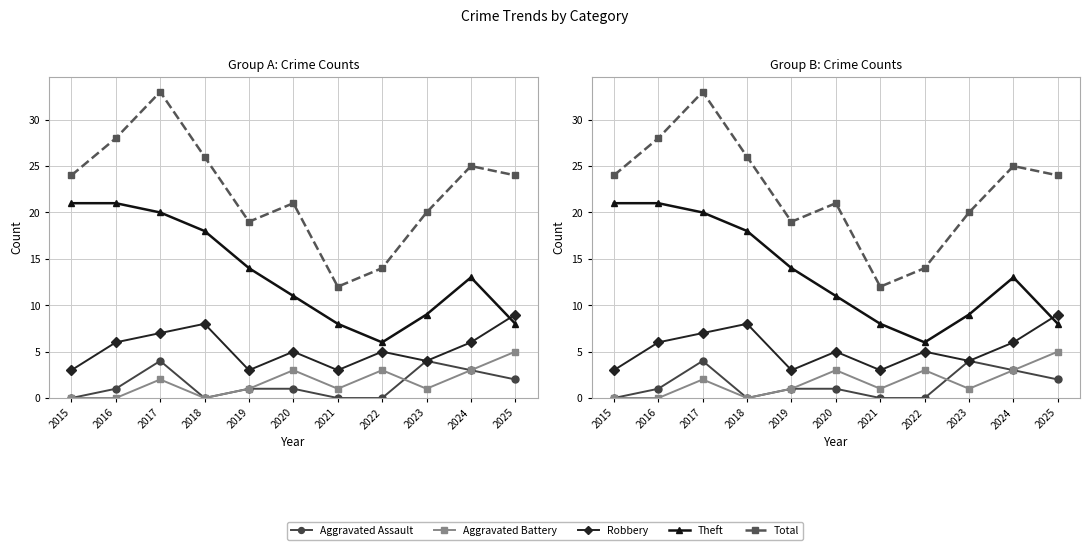

List the labels in order of Aggravated Battery value, smallest first.

2015, 2016, 2018, 2019, 2021, 2023, 2017, 2020, 2022, 2024, 2025